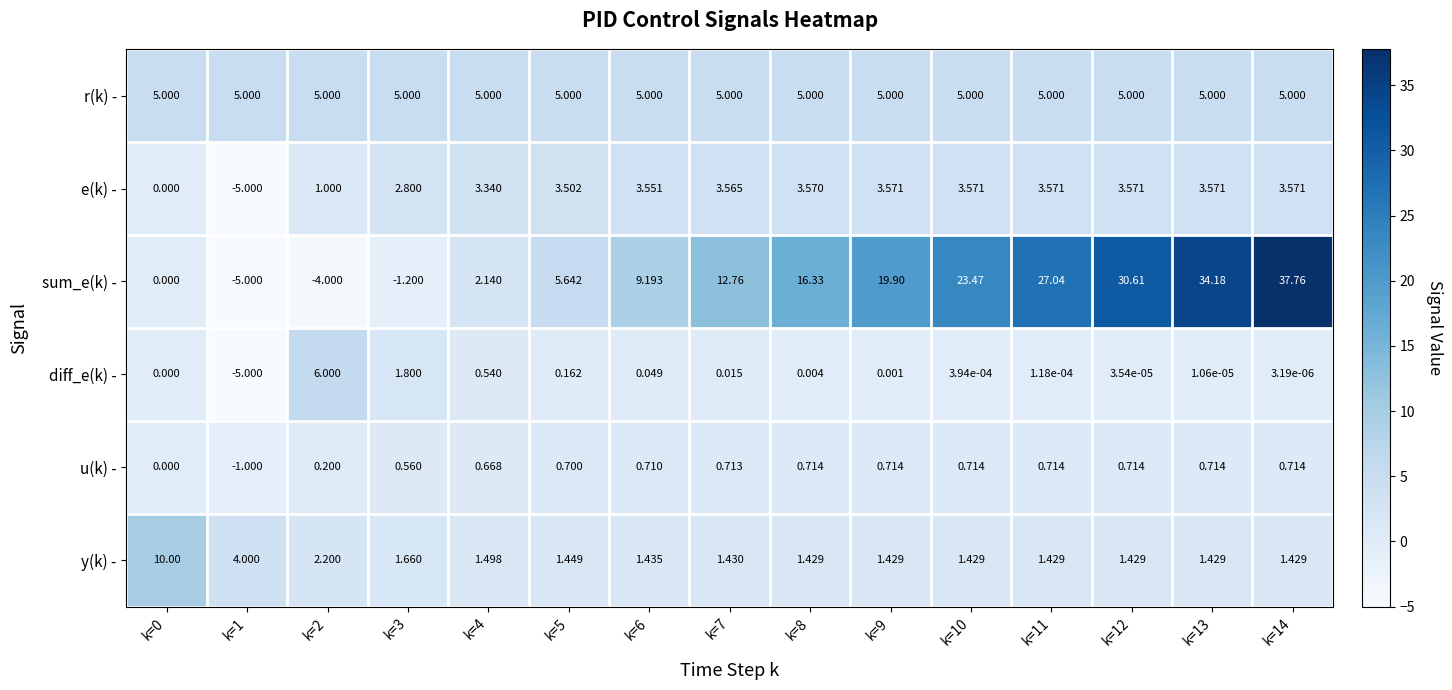

Rank the series by their maximum value, from lowest to highest.

u(k) -, e(k) -, r(k) -, diff_e(k) -, y(k) -, sum_e(k) -